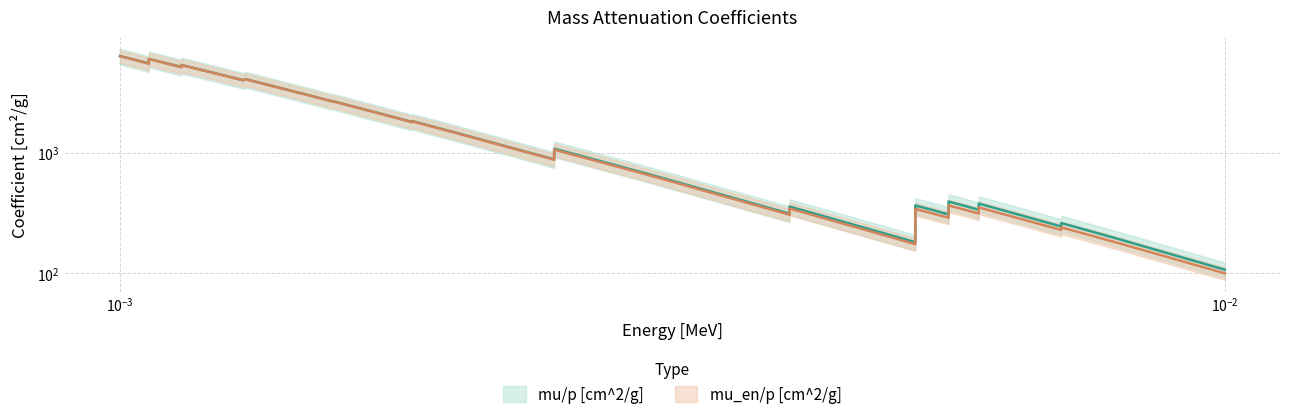

How many lines are shown in the chart?

2